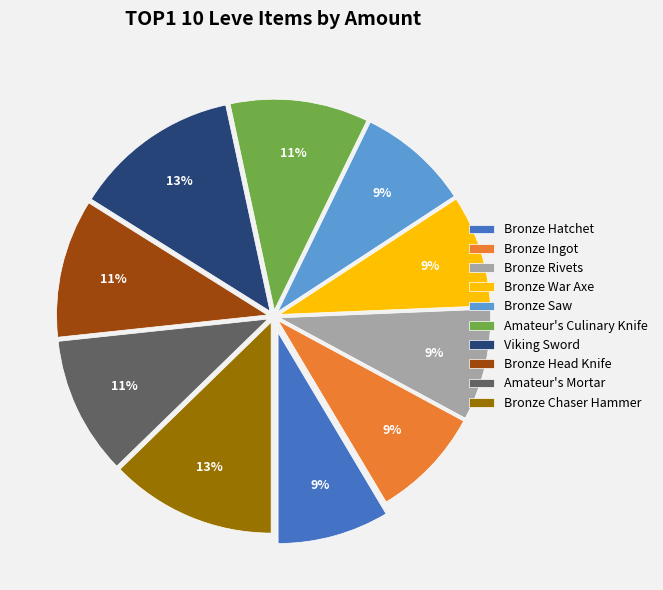

To the nearest percent, what is the difference between the Bronze Ingot and Bronze Head Knife slice percentages?

2%